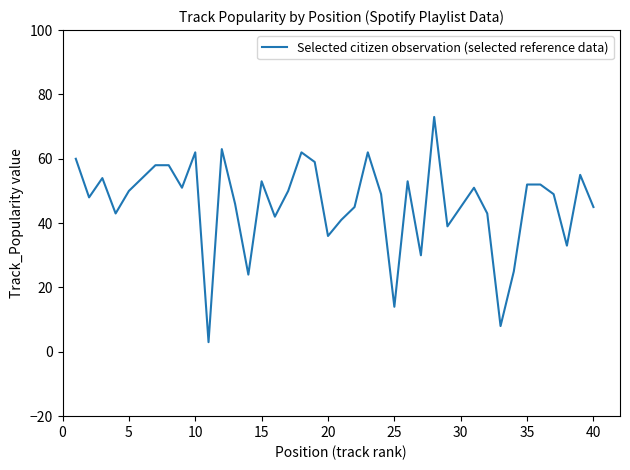

What is the smallest value displayed?

3